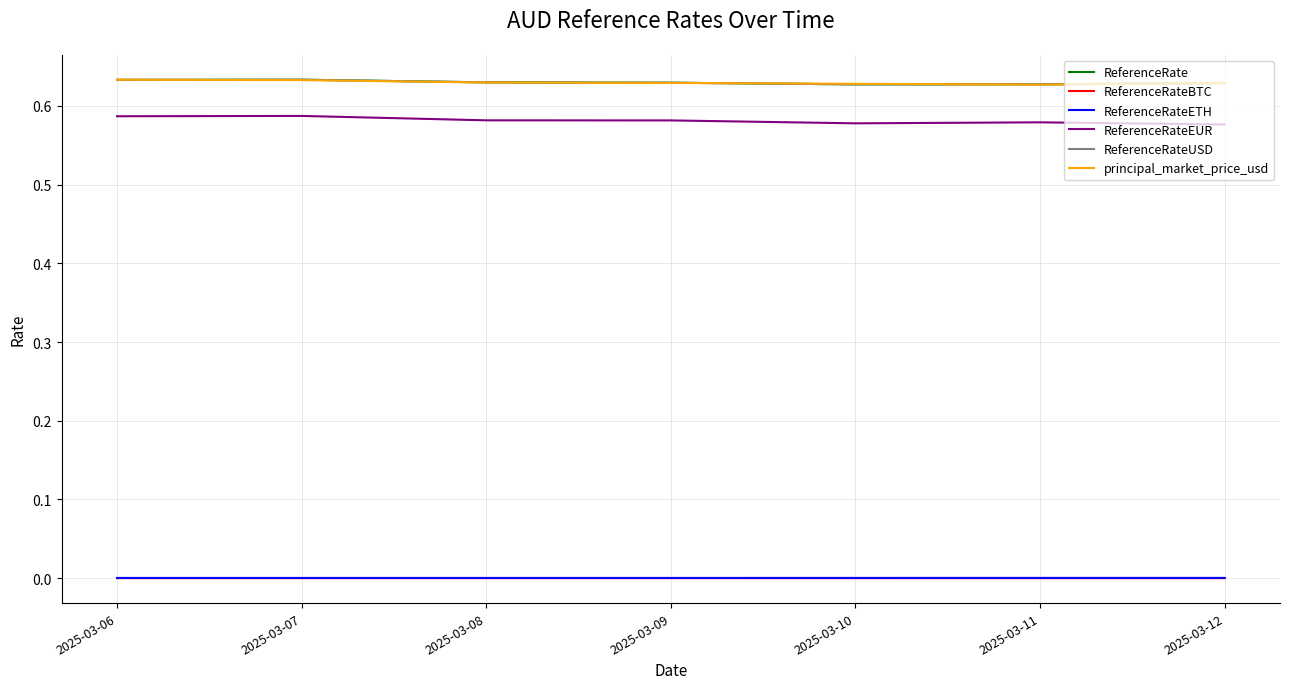

The ReferenceRateBTC series shows 0.0 at 2025-03-12. True or false?

False